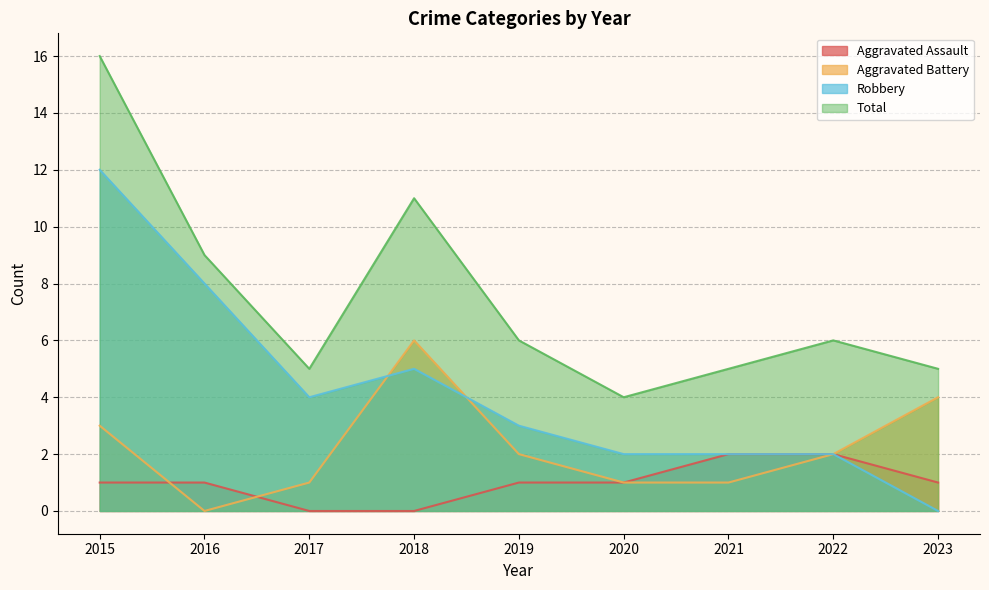

What is the minimum value for Total?

4